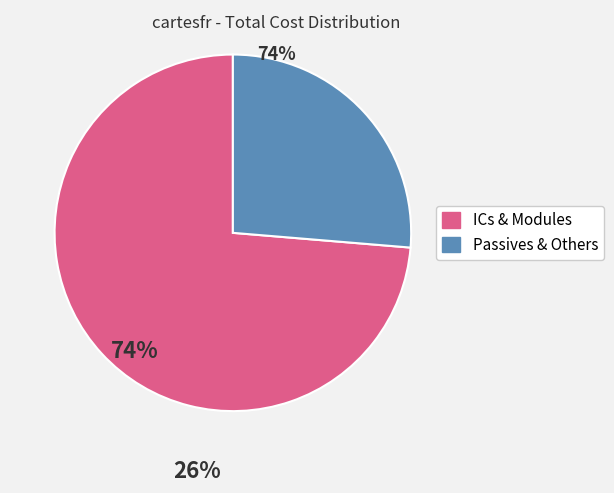

Is there any slice that represents more than half of the pie?

Yes